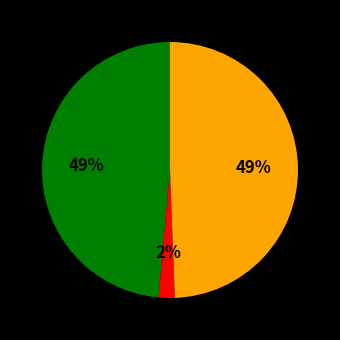

To the nearest percent, what is the average slice percentage?

33%